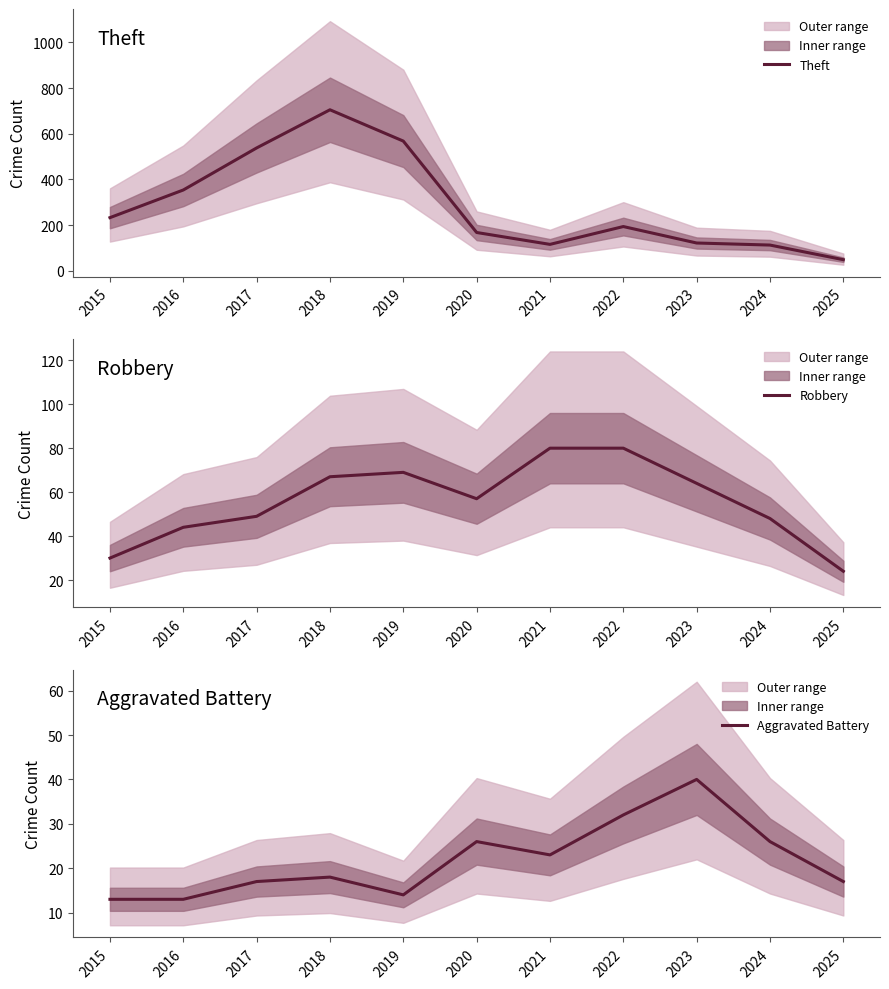

Is the value of Robbery at 2025 greater than the value of Theft at 2015?

No